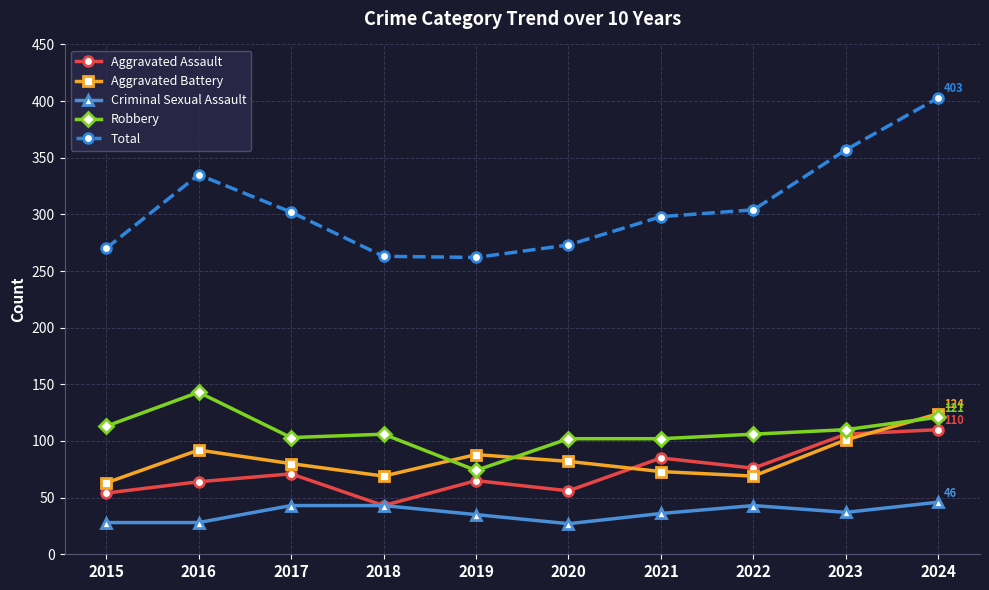

What is the difference between the Aggravated Battery values at 2016 and 2022?

23